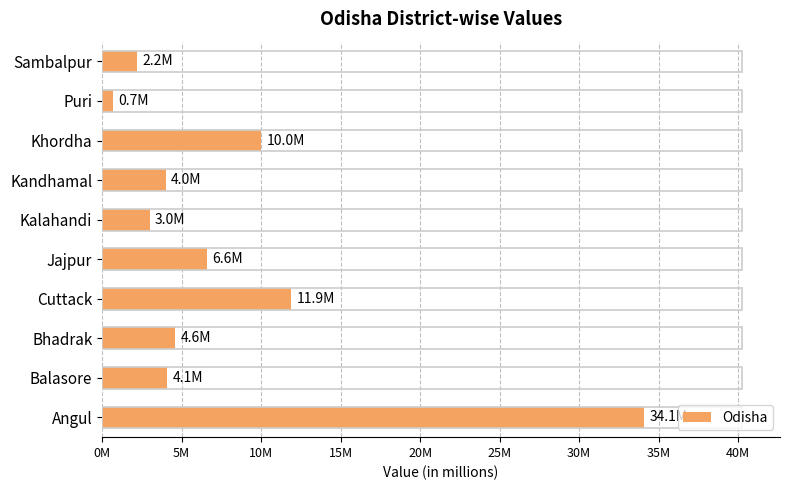

What is the sum of all values?

81200000